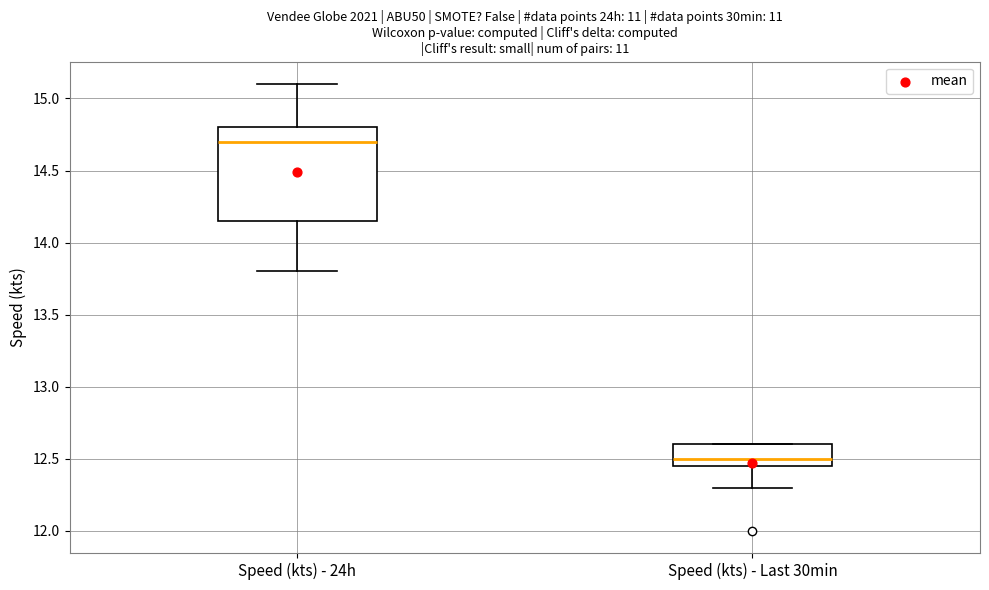

Which box's median line is the lowest?

Speed (kts) - Last 30min